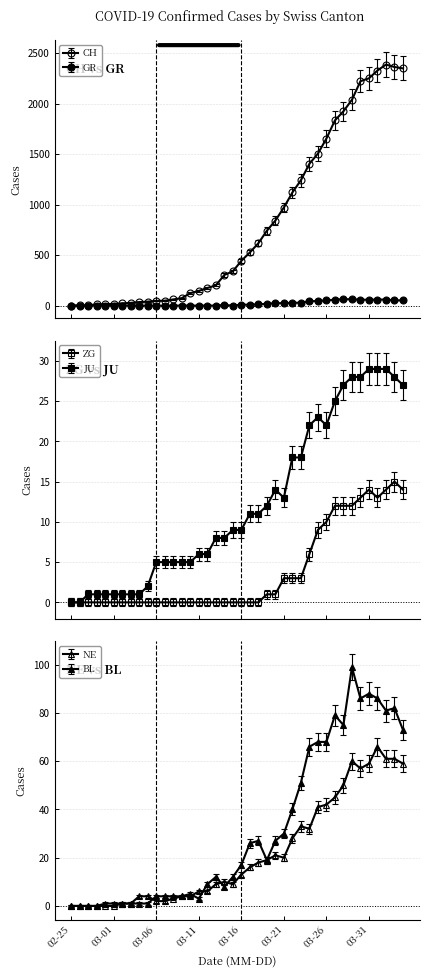

What is the total value across all series at 2020-04-02?

2618.4